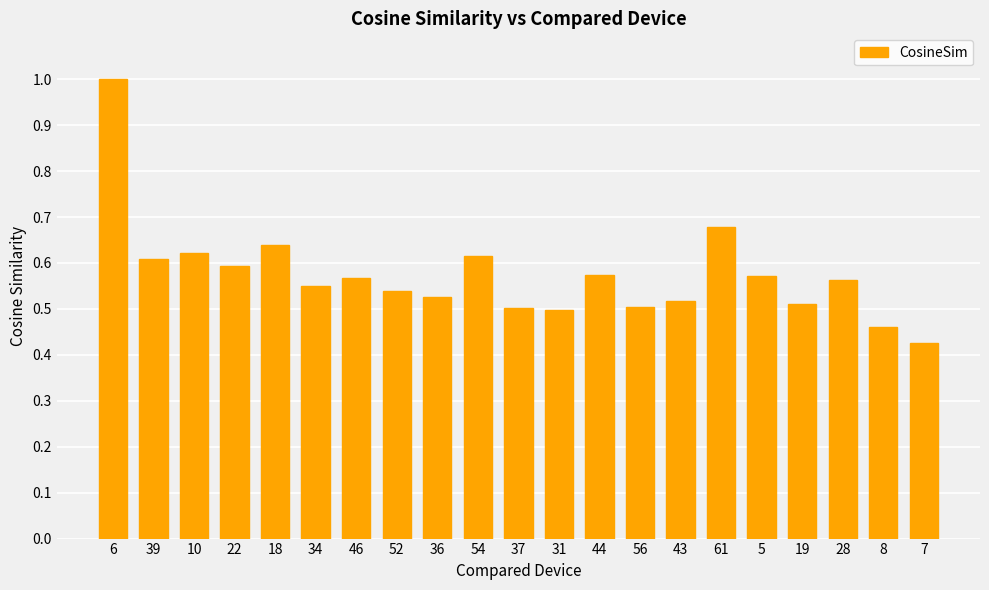

What is the label of the 17th bar from the right?

18